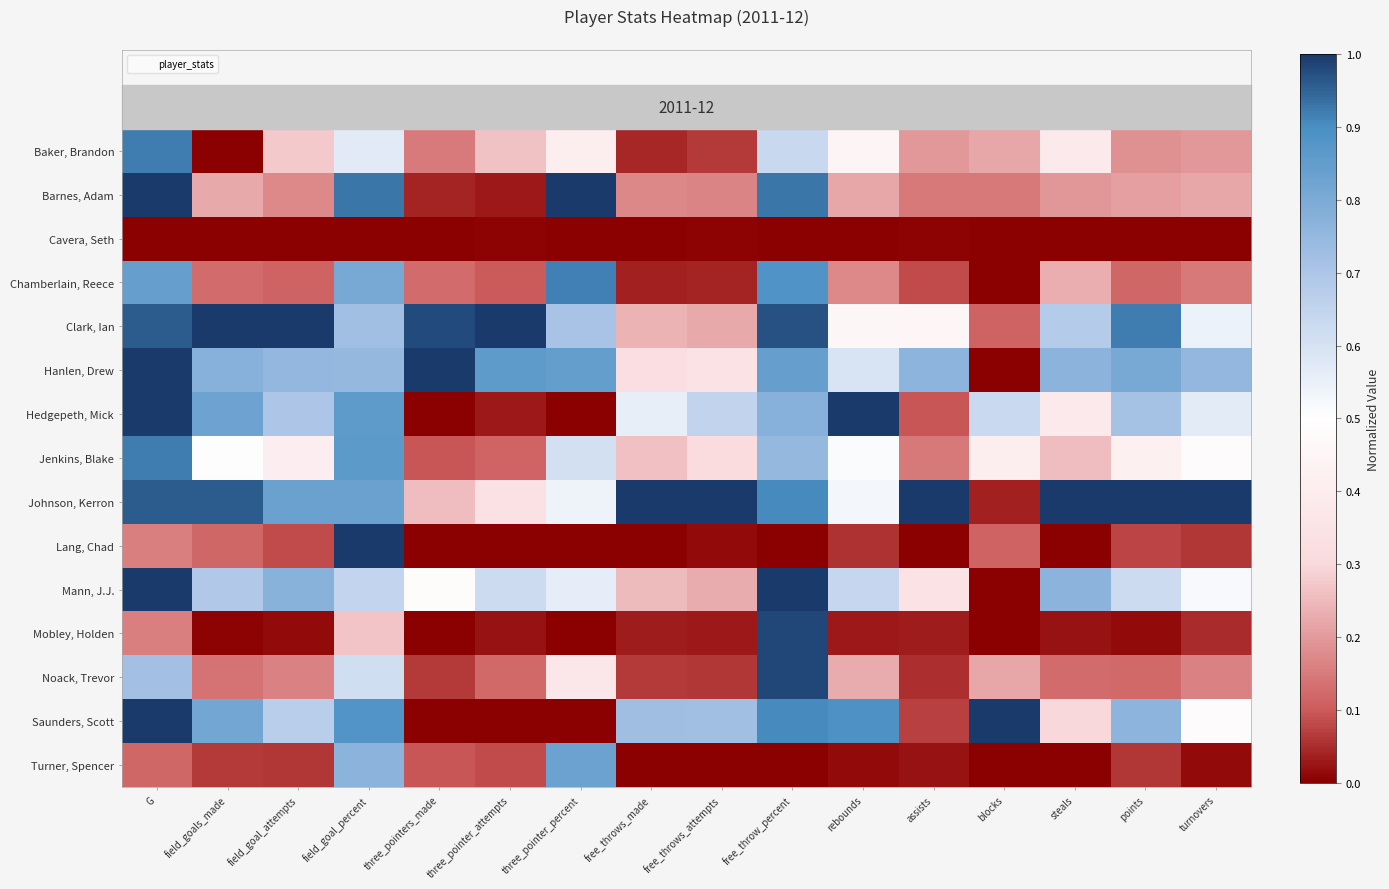

What is the maximum value shown in the chart?

1.0